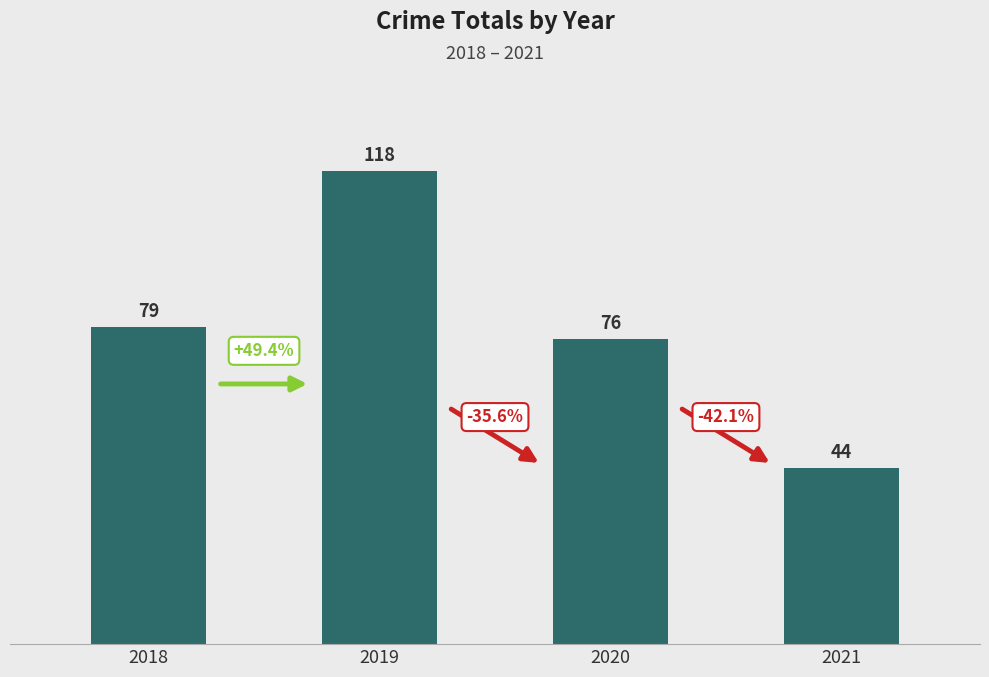

Reading left to right, what are all the values shown in this chart?

79	118	76	44